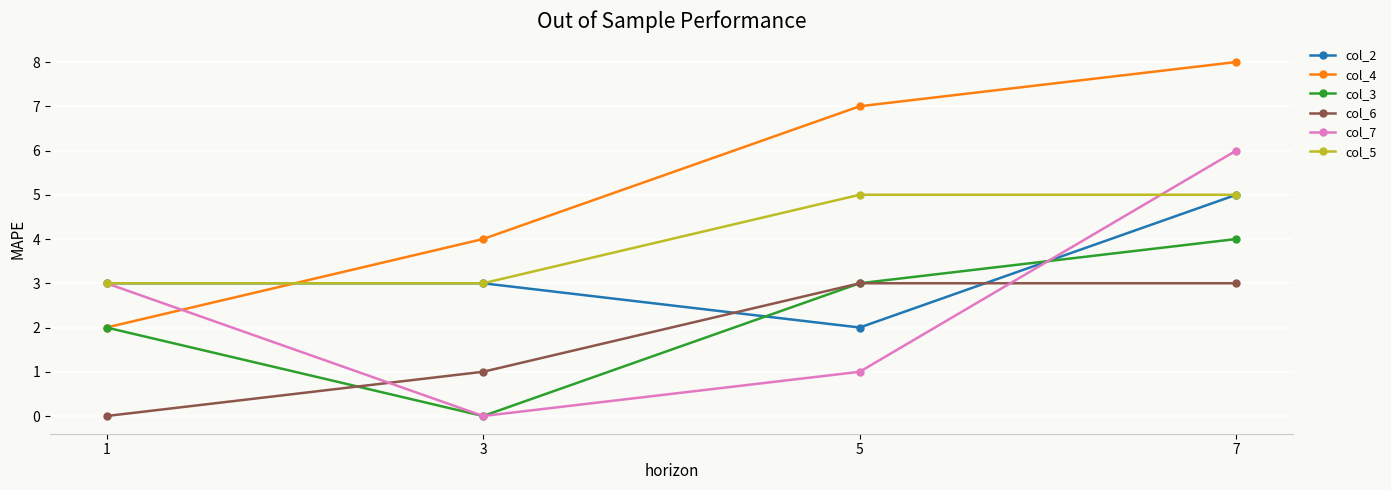

The col_4 series shows 1 at 5. True or false?

False